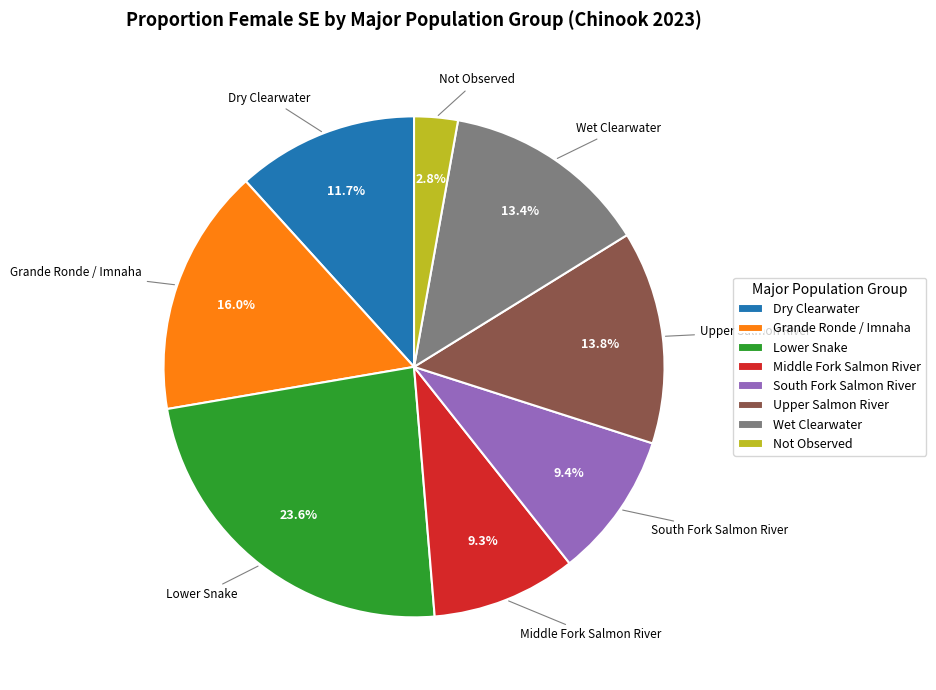

Is the sum of South Fork Salmon River and Grande Ronde / Imnaha greater than half?

No